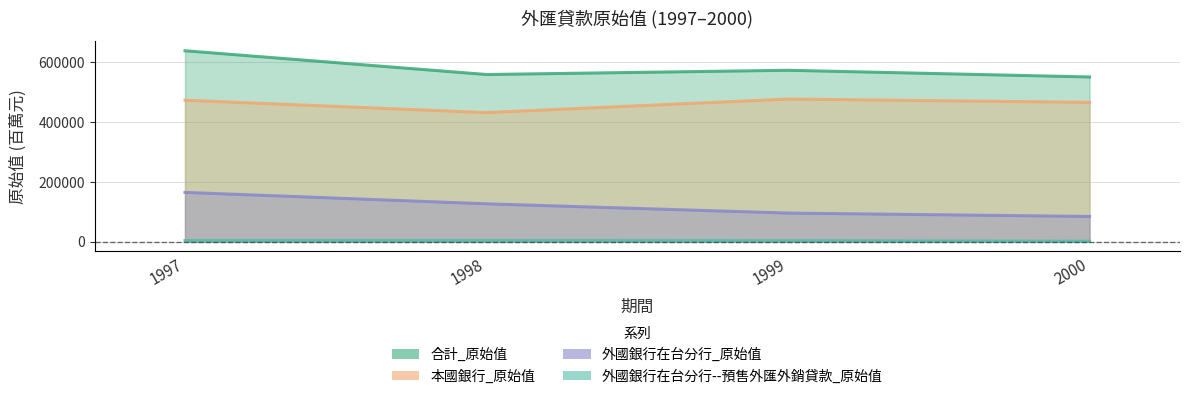

The value of 外國銀行在台分行_原始值 at 1997 is 165189. True or false?

True